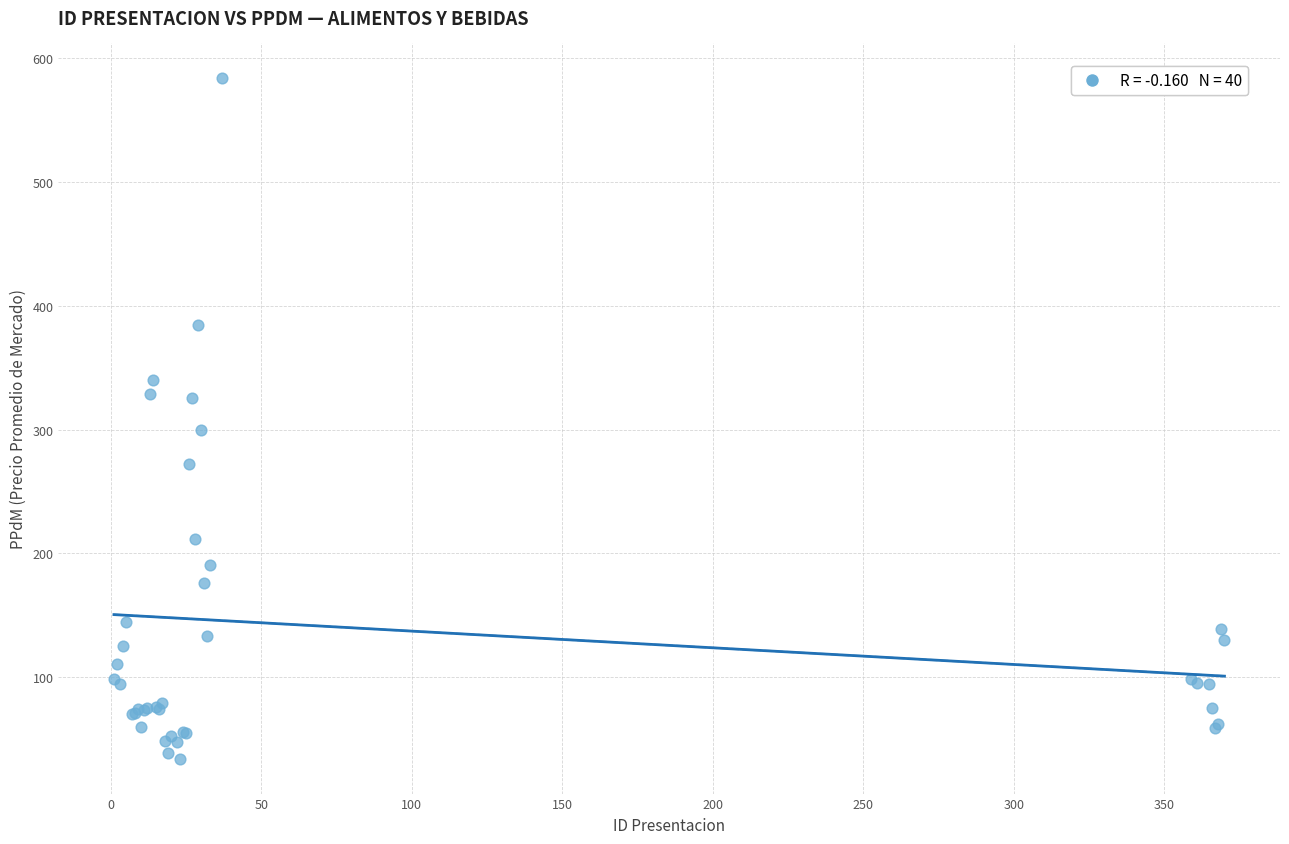

What Y value in the scatter plot is closest to 308?

299.7